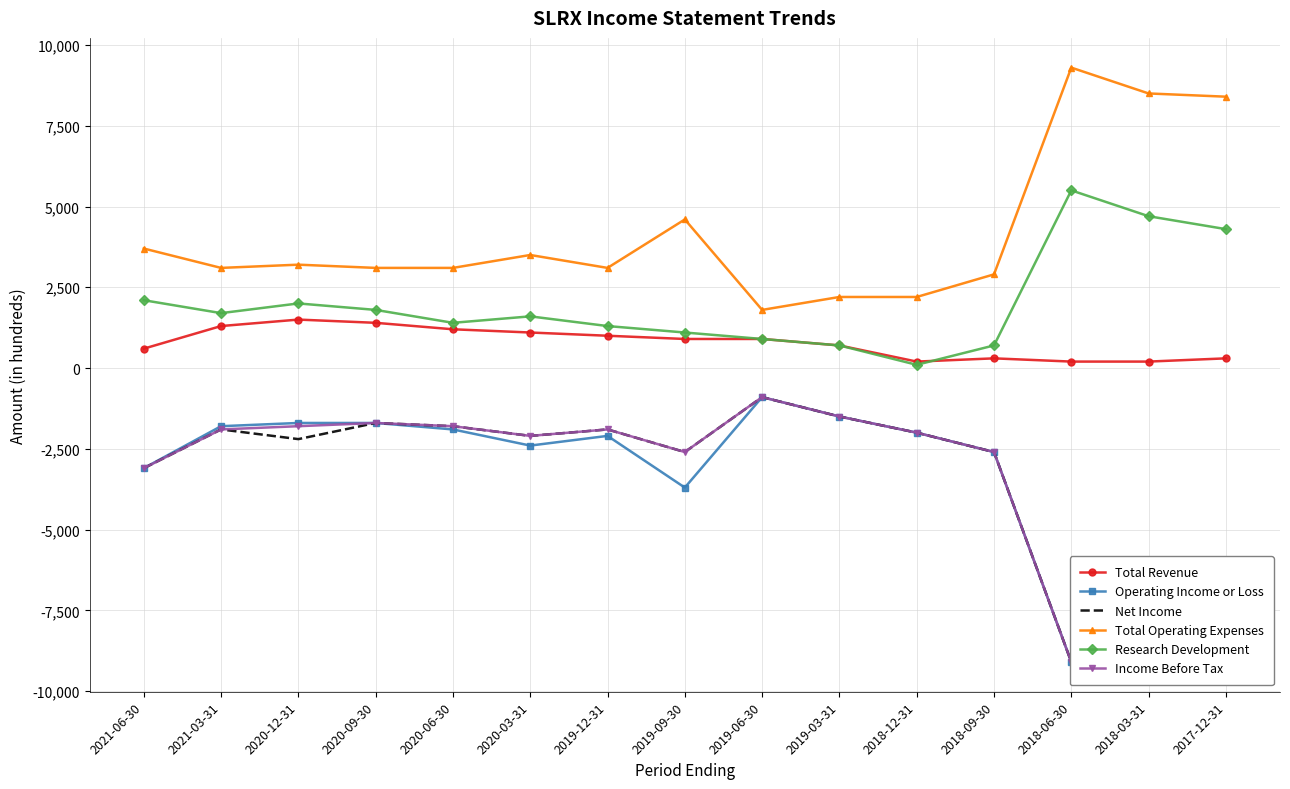

What is the spread (max minus min) of values at 2019-03-31?

3700